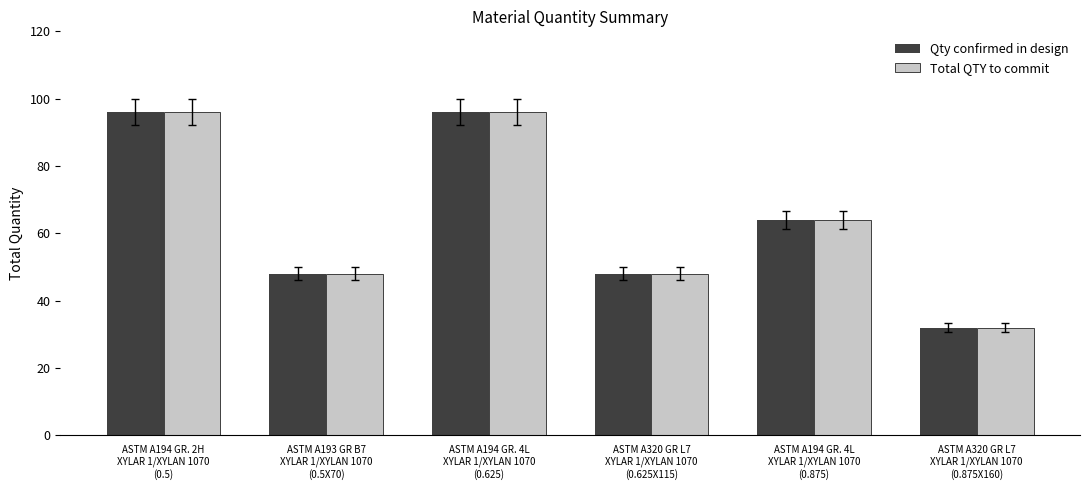

What is the difference between the maximum and second lowest values in the Total QTY to commit series?

48